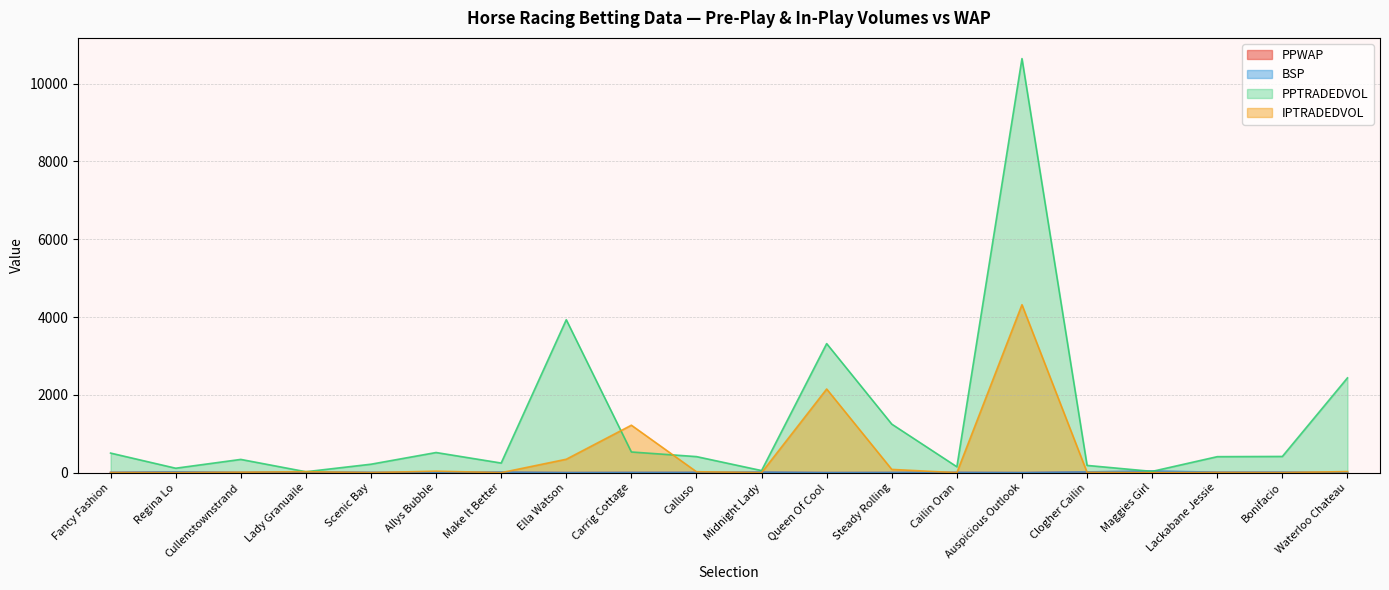

What position from the right is Cullenstownstrand?

18